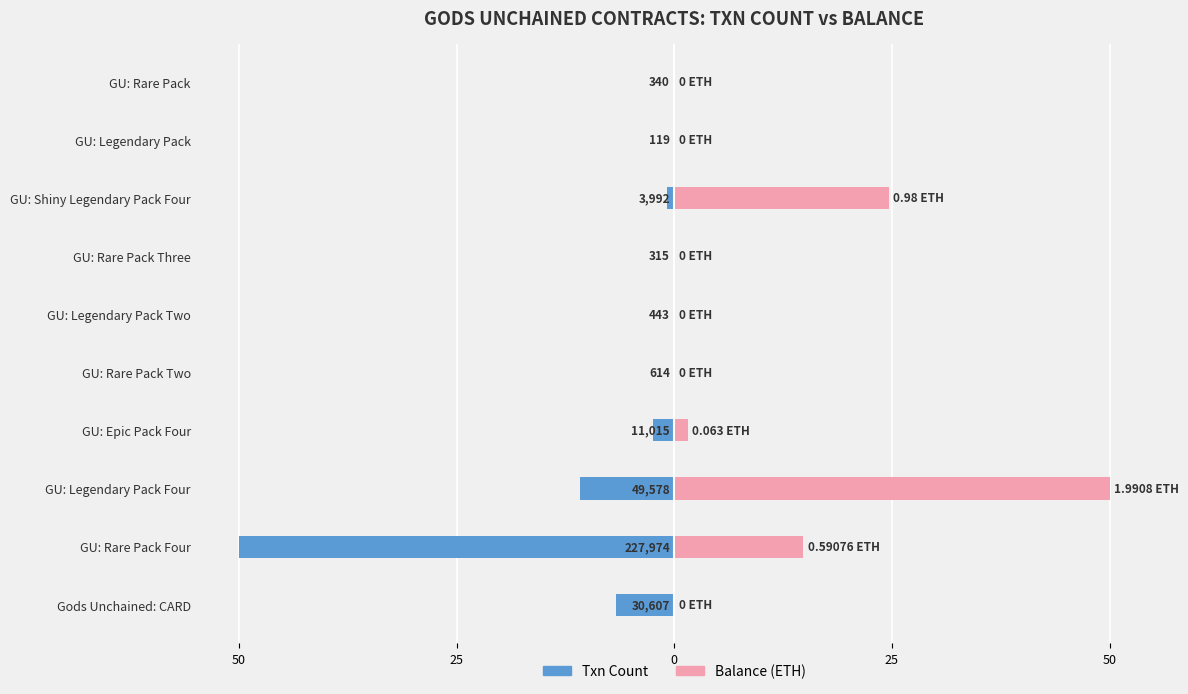

How many categories are shown in the chart?

10